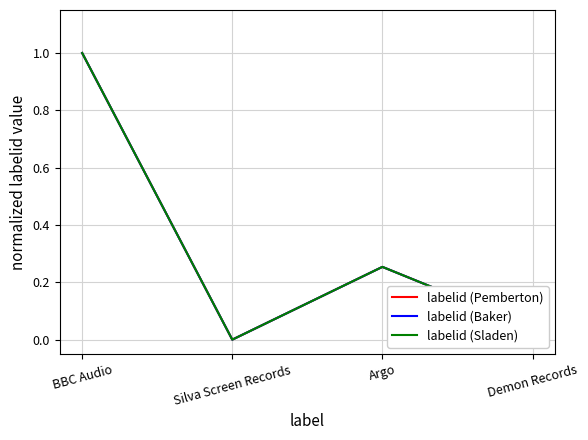

Does the chart have visible grid lines?

Yes